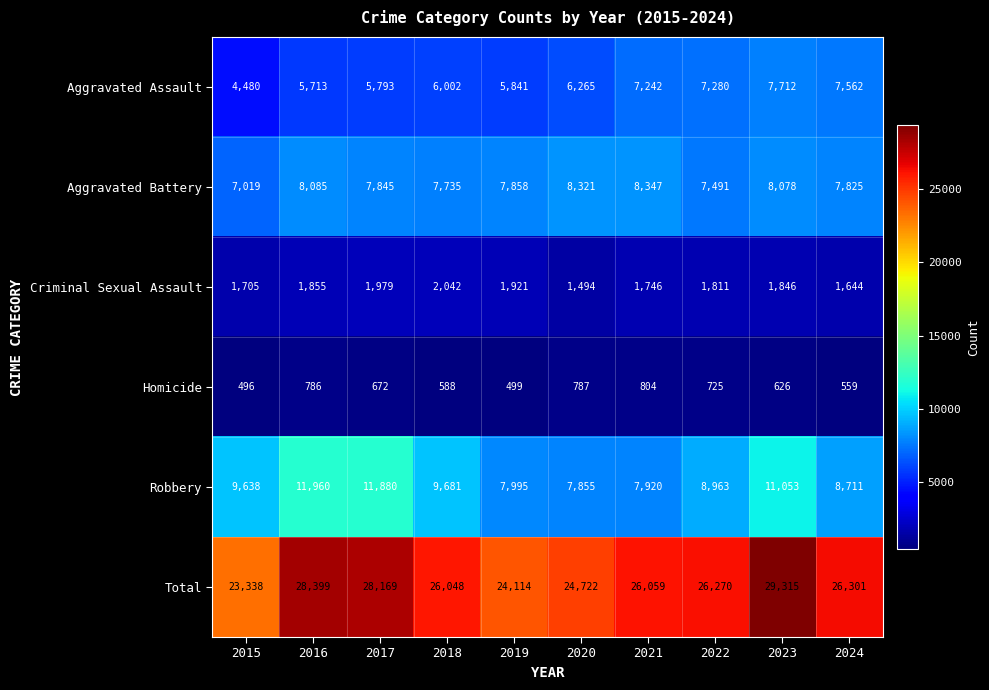

At how many categories does at least one series exceed 20793?

10